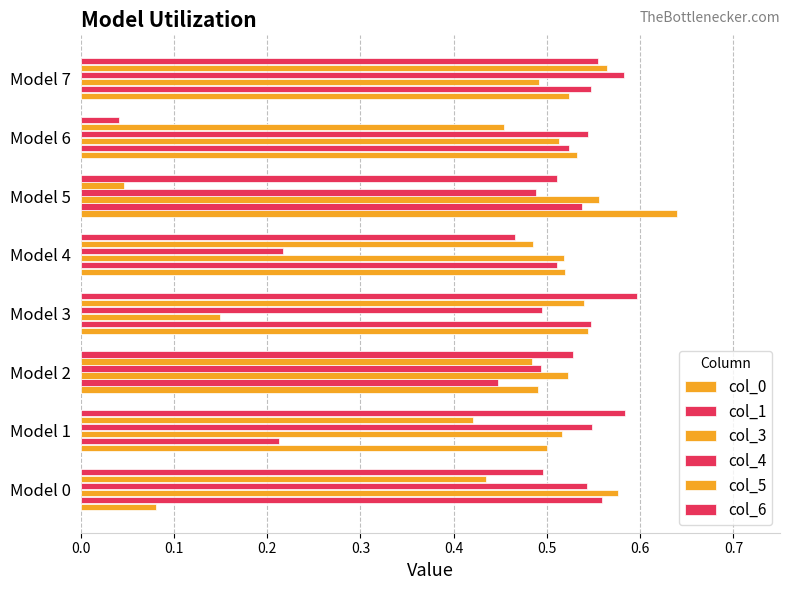

Count the number of data series in this chart.

6